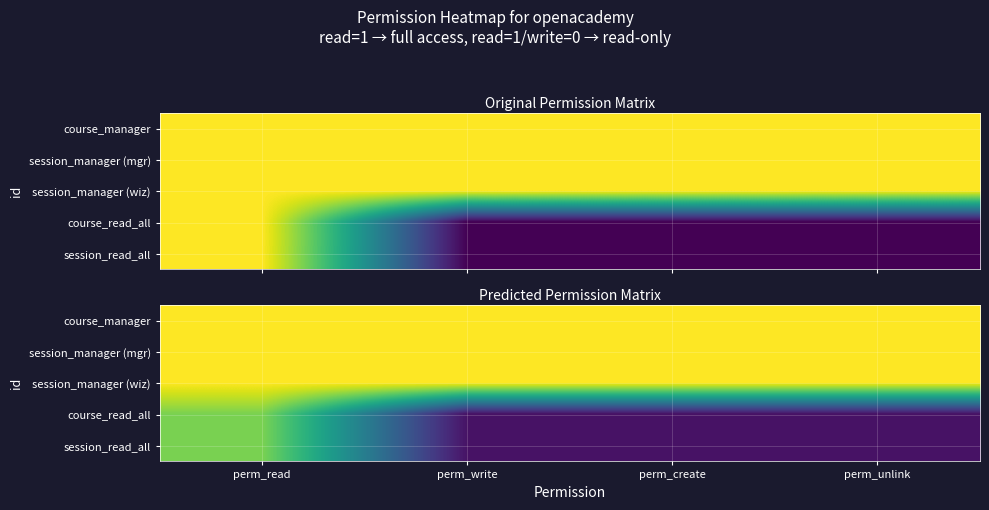

True or false: session_manager (mgr) has a value of 0.4 at perm_unlink.

False